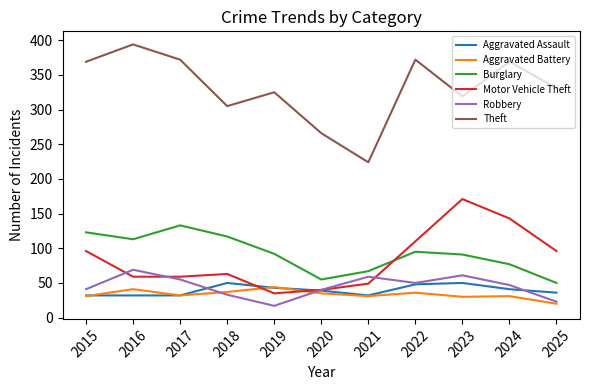

Which series has the largest total across all categories?

Theft